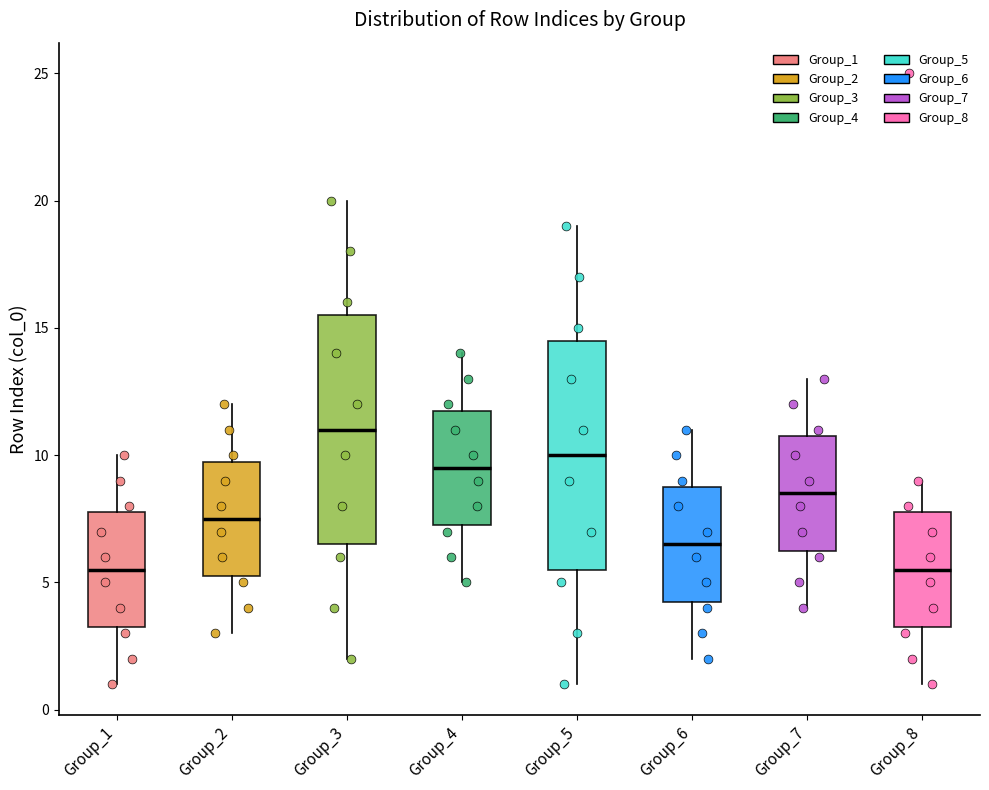

Reading left to right, transcribe this box plot: for each box, give where its median line is, the range the box spans, and where its two whiskers end, as read against the y-axis. The values are not printed on the chart, so give them approximately, as read against the axis.

Group_1: median 5.5, box 3.5 to 8.0, whiskers 1.0 to 10.0
Group_2: median 7.5, box 5.5 to 10.0, whiskers 3.0 to 12.0
Group_3: median 11.0, box 6.5 to 15.5, whiskers 2.0 to 20.0
Group_4: median 9.5, box 7.5 to 12.0, whiskers 5.0 to 14.0
Group_5: median 10.0, box 5.5 to 14.5, whiskers 1.0 to 19.0
Group_6: median 6.5, box 4.5 to 9.0, whiskers 2.0 to 11.0
Group_7: median 8.5, box 6.5 to 11.0, whiskers 4.0 to 13.0
Group_8: median 5.5, box 3.5 to 8.0, whiskers 1.0 to 9.0